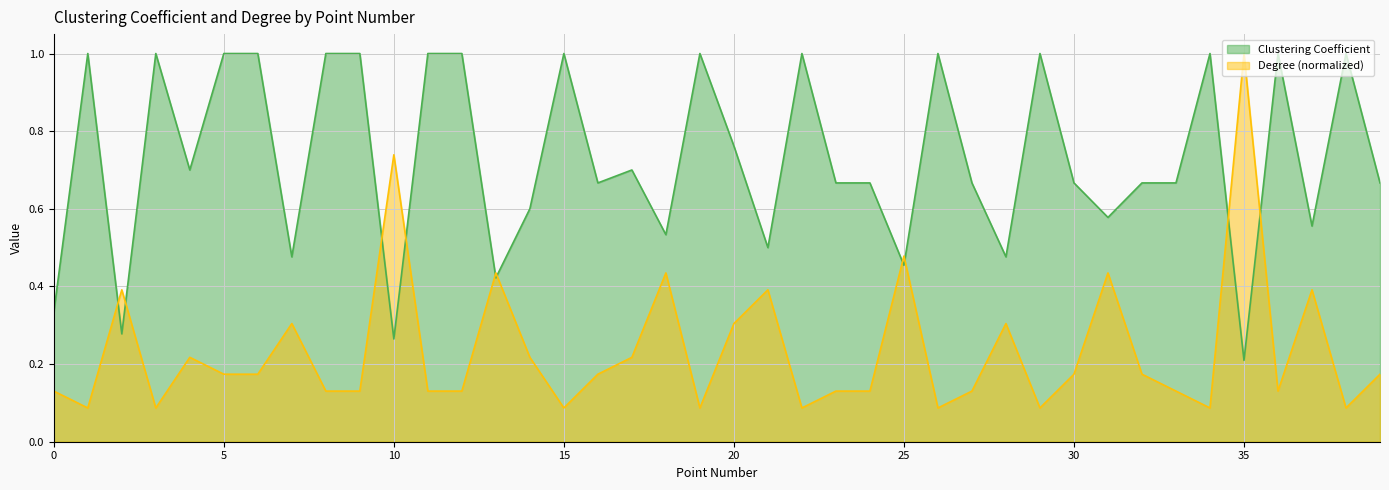

Which category has the lowest value across all series?

1